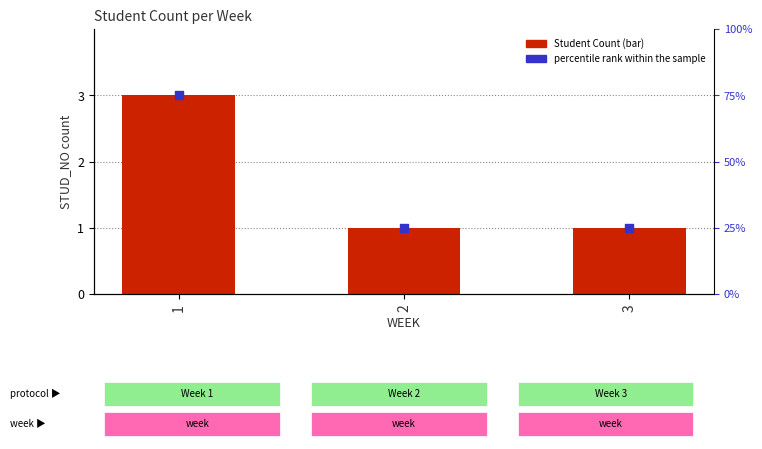

What are all the series names shown in the legend?

Student Count, percentile rank within the sample